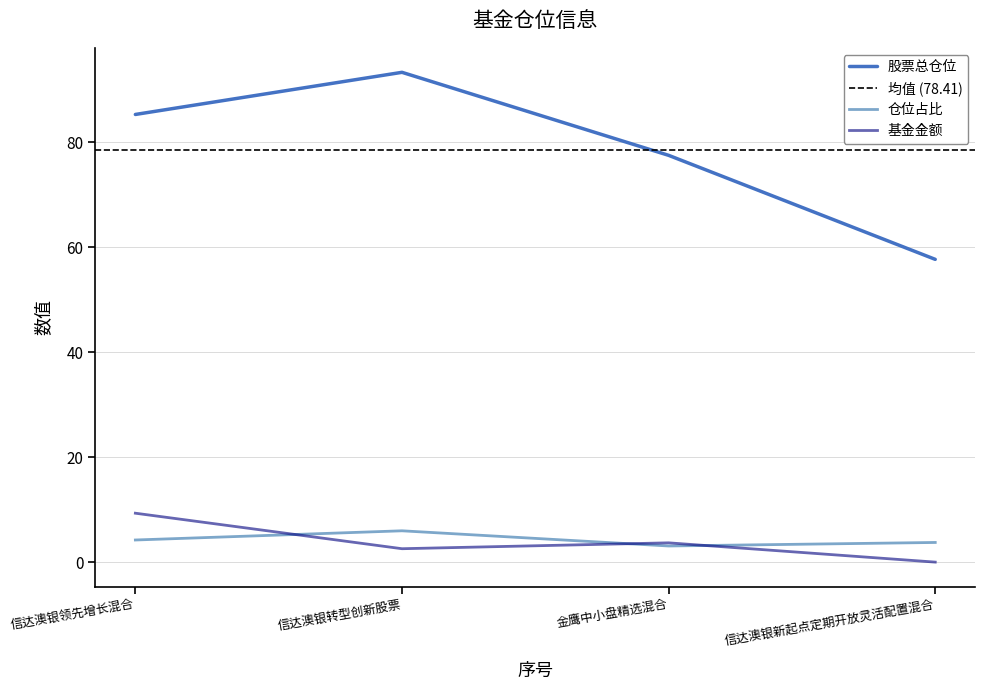

What is the difference between the maximum and second lowest values in the 股票总仓位 series?

15.8